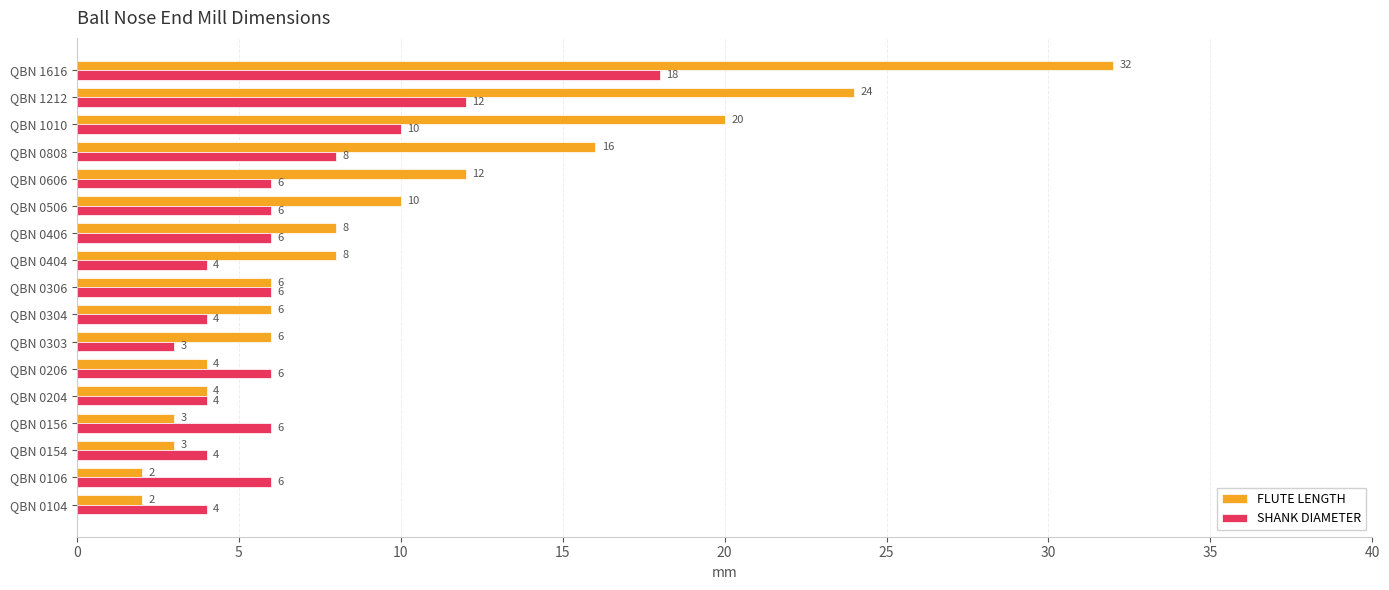

The FLUTE LENGTH series shows 8 at QBN 0404. True or false?

True